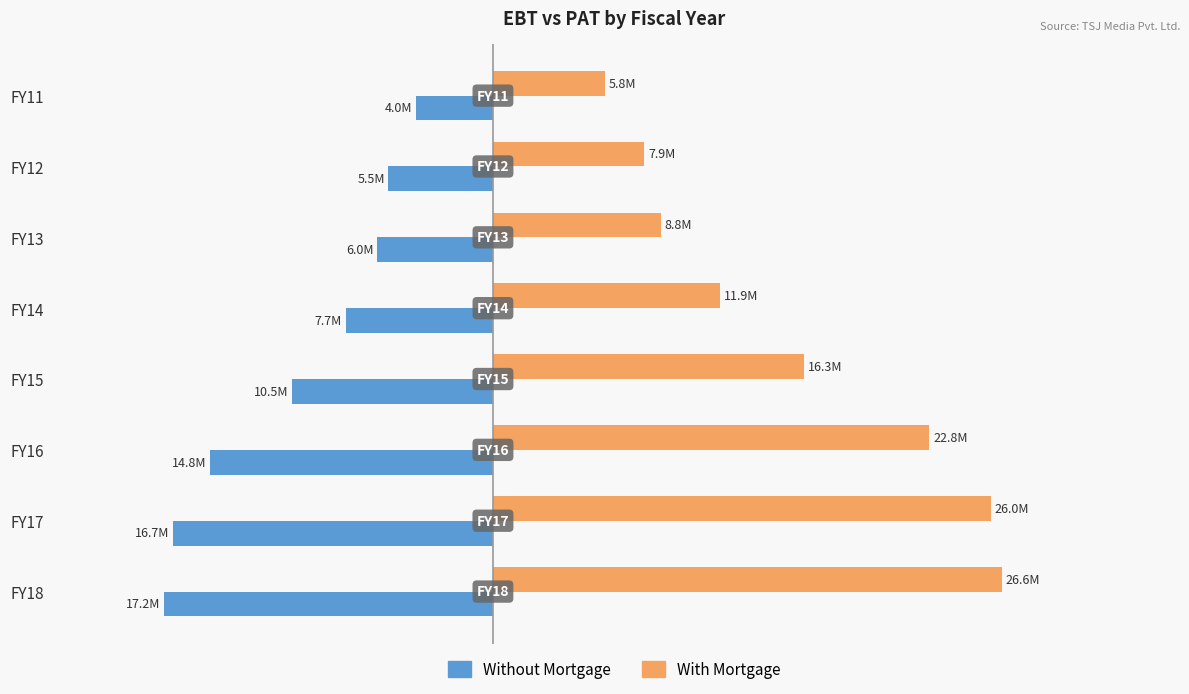

What are all the series names shown in the legend?

Without Mortgage, With Mortgage